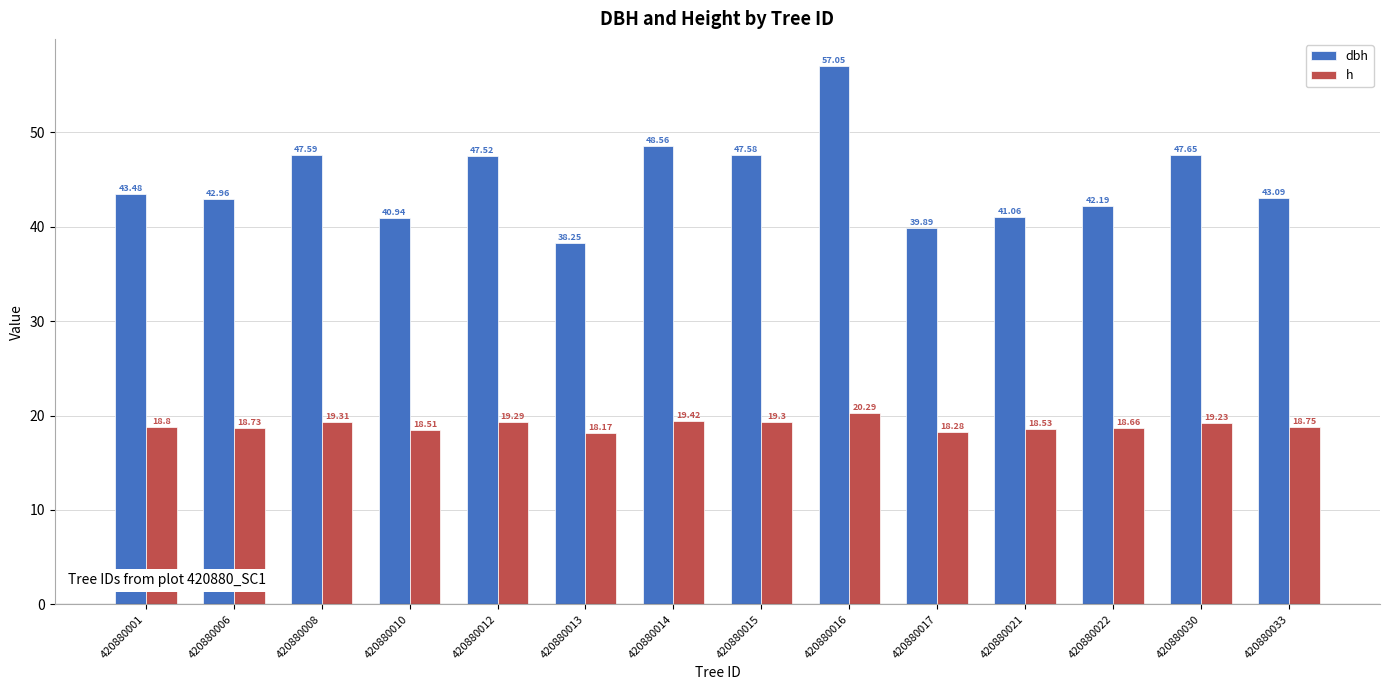

At which category is the sum across all series the highest?

420880016